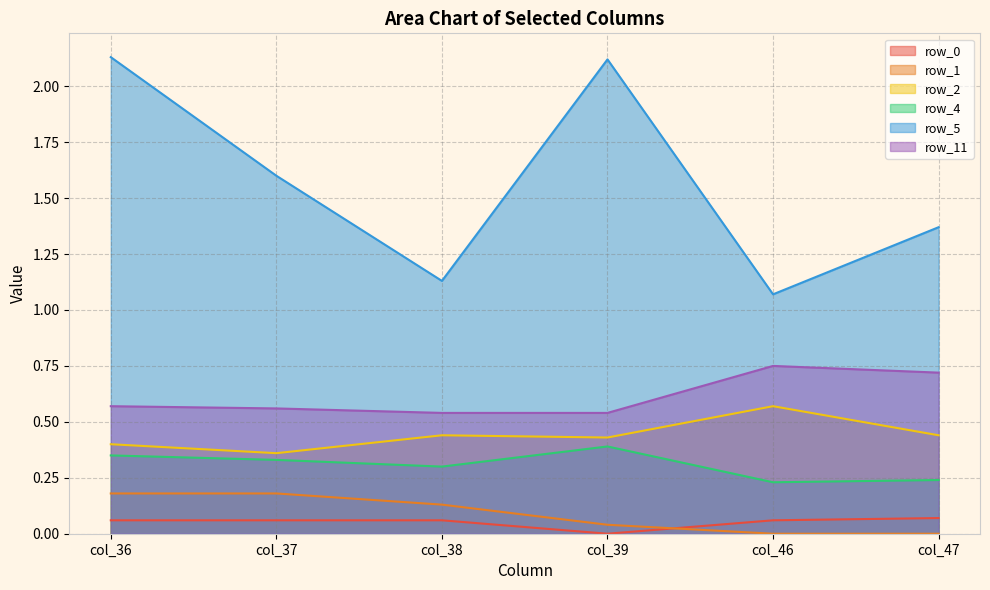

True or false: row_0 and row_5 intersect in this chart.

False